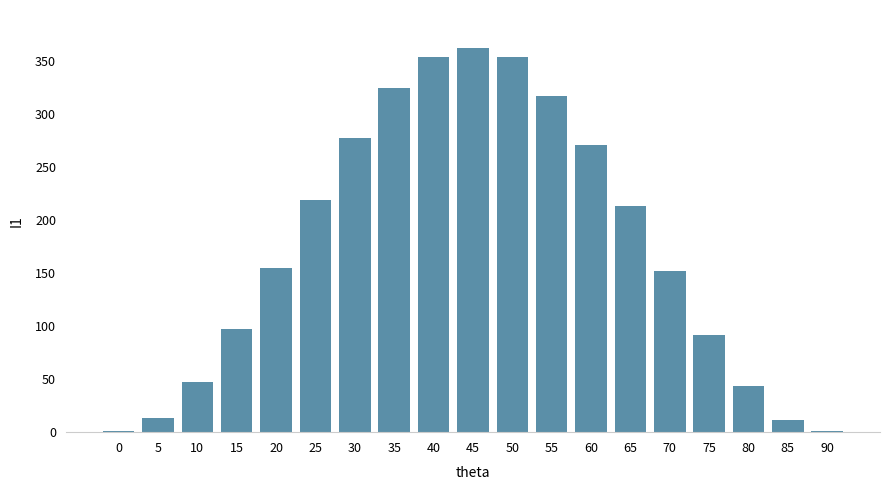

Which category has the highest value across all series?

45